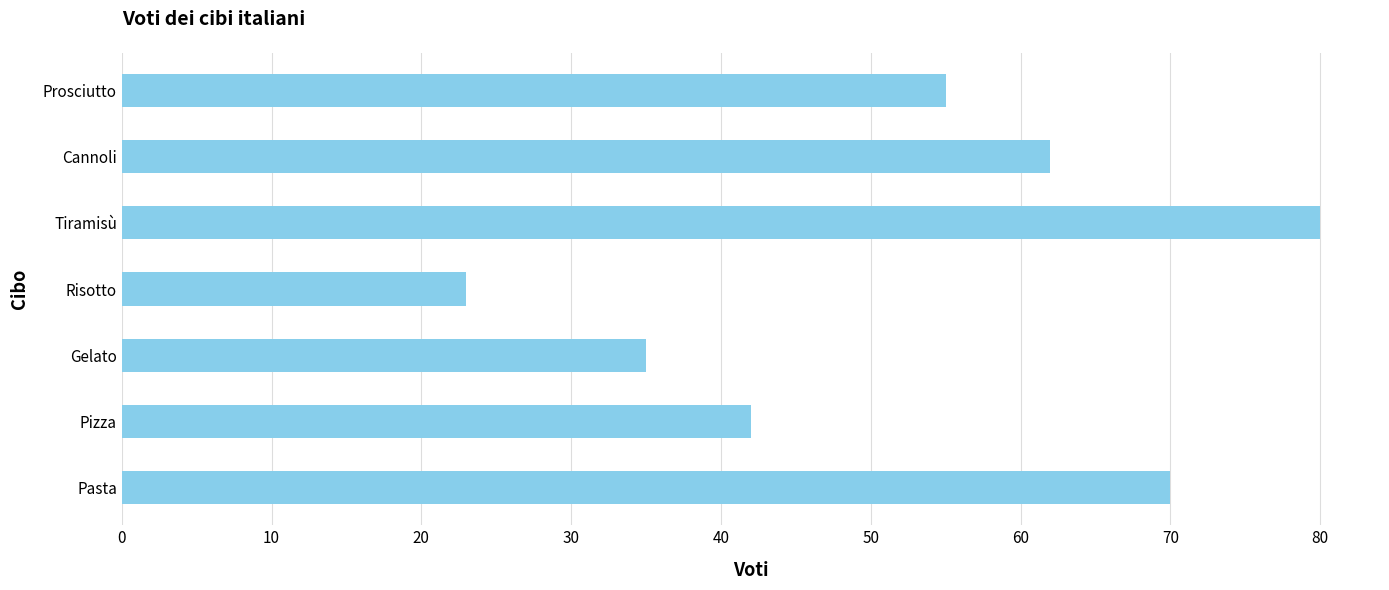

At which label is the value closest to 51?

Prosciutto